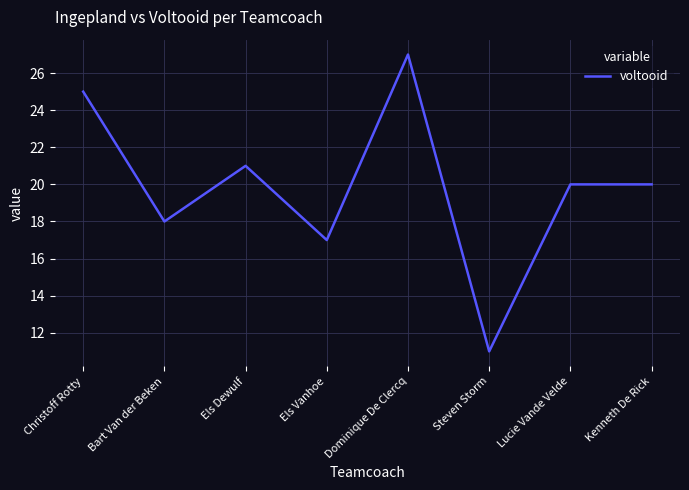

Is it true that the value at Bart Van der Beken is 8?

False